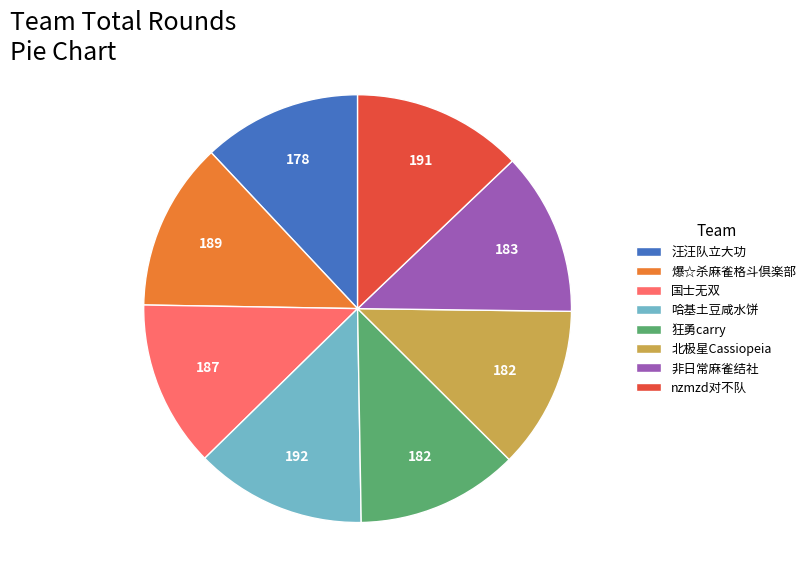

Does 汪汪队立大功 represent more than half of the total?

No